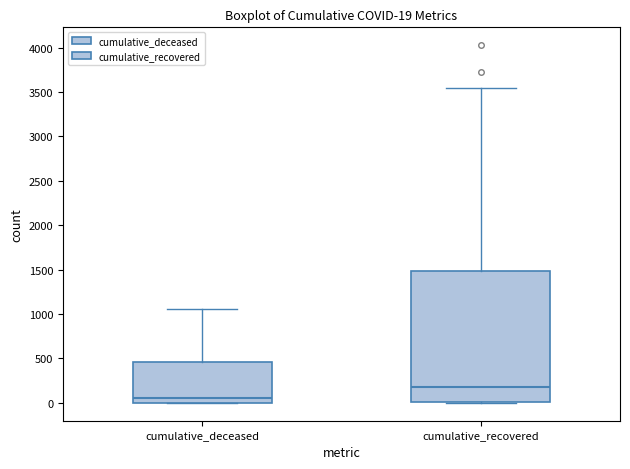

Which box has the highest median line?

cumulative_recovered